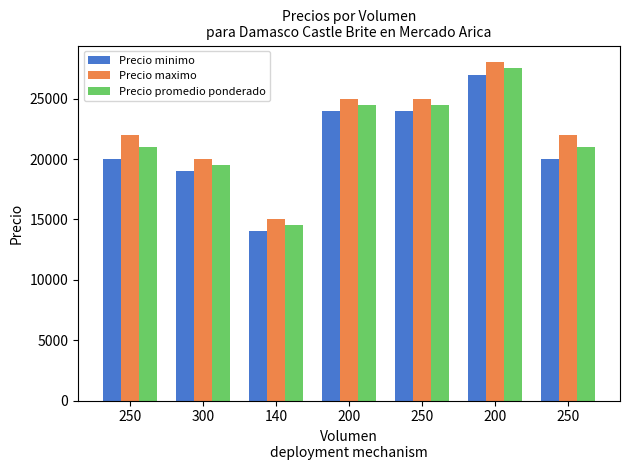

What is the highest value of the Precio maximo series?

28000